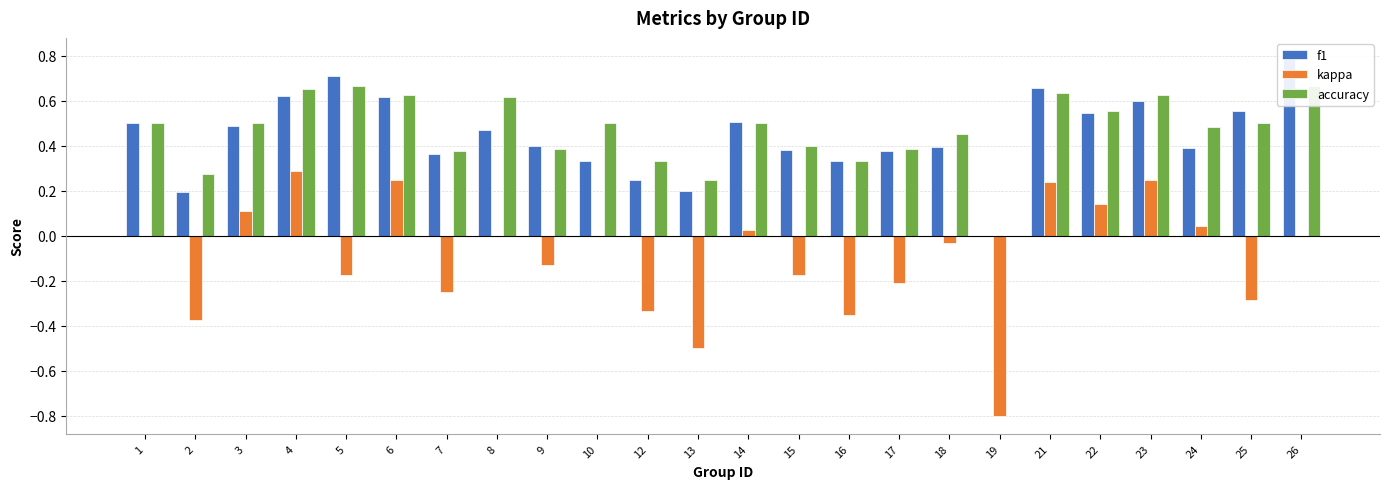

How many groups of bars are there?

24